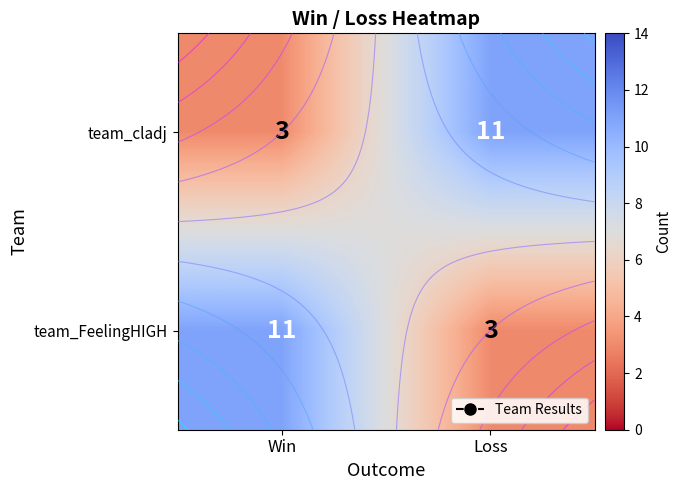

What is the average value of the team_FeelingHIGH series?

7